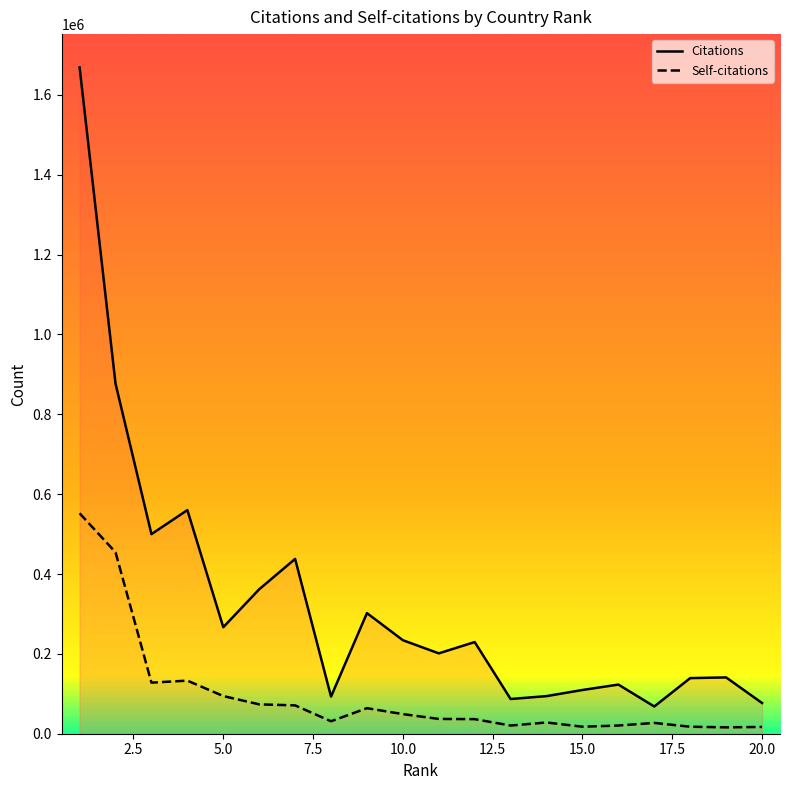

Which series has the largest total across all categories?

Citations